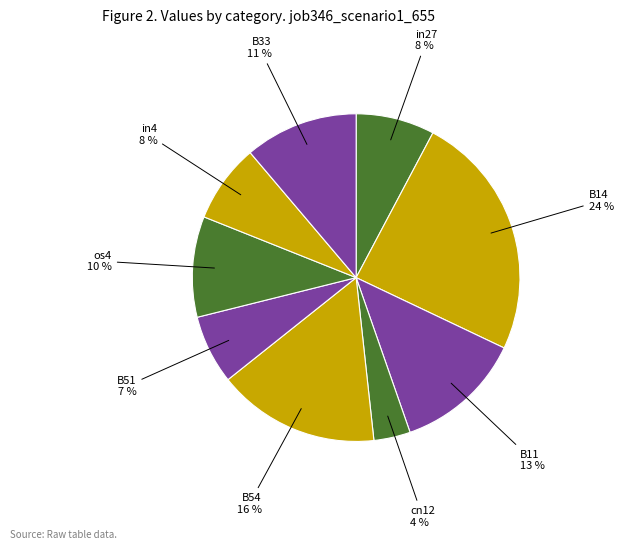

How many slices are in this pie chart?

9